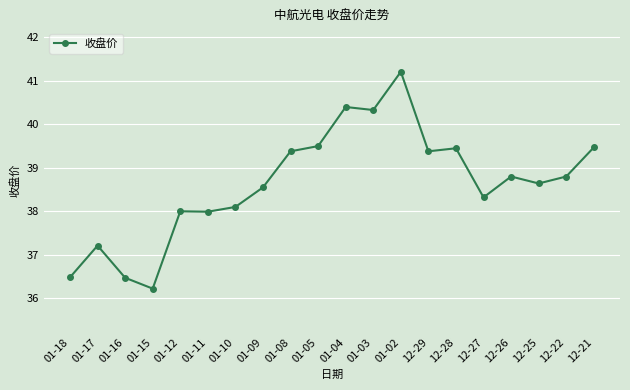

Which has a higher value, 01-09 or 01-05?

01-05